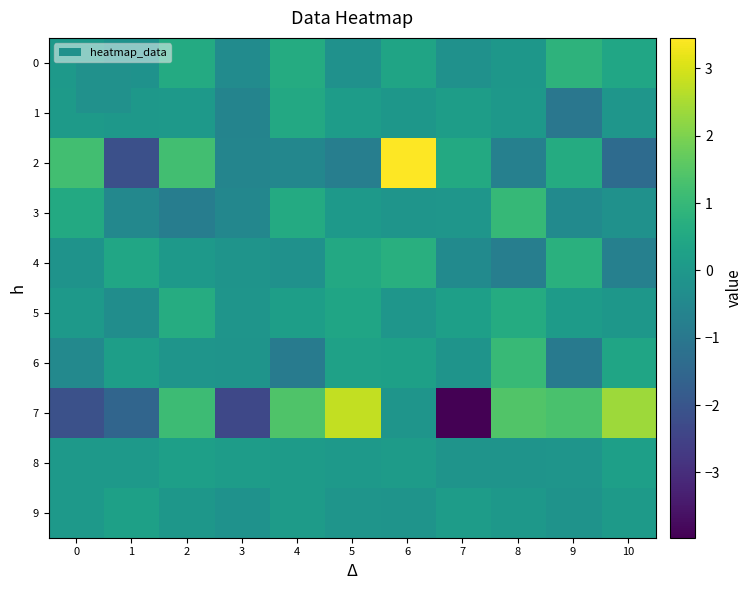

Reading left to right, what are all the values shown in this chart?

0: 0=0.0	1=-0.2	2=0.6	3=-0.4	4=0.6	5=-0.2	6=0.4	7=-0.2	8=-0.0	9=0.8	10=0.4
1: 0=0.1	1=-0.0	2=0.0	3=-0.6	4=0.5	5=0.1	6=-0.1	7=0.1	8=-0.0	9=-1.0	10=-0.1
2: 0=1.2	1=-2.2	2=1.2	3=-0.6	4=-0.5	5=-0.8	6=3.5	7=0.5	8=-0.7	9=0.6	10=-1.4
3: 0=0.5	1=-0.5	2=-0.8	3=-0.5	4=0.6	5=0.0	6=-0.1	7=-0.1	8=1.0	9=-0.4	10=-0.2
4: 0=-0.2	1=0.4	2=0.0	3=-0.1	4=-0.2	5=0.5	6=0.7	7=-0.4	8=-0.8	9=0.7	10=-0.7
5: 0=0.1	1=-0.3	2=0.6	3=-0.1	4=0.2	5=0.4	6=-0.1	7=0.2	8=0.6	9=0.1	10=-0.1
6: 0=-0.5	1=0.2	2=-0.1	3=-0.1	4=-0.9	5=0.3	6=0.2	7=-0.1	8=1.0	9=-0.9	10=0.4
7: 0=-2.1	1=-1.6	2=1.1	3=-2.4	4=1.4	5=2.8	6=-0.1	7=-4.0	8=1.4	9=1.3	10=2.4
8: 0=0.0	1=0.1	2=0.2	3=0.1	4=0.1	5=0.1	6=0.1	7=-0.1	8=-0.1	9=-0.1	10=0.2
9: 0=0.1	1=0.2	2=-0.1	3=-0.2	4=0.1	5=-0.1	6=-0.1	7=0.1	8=-0.0	9=-0.2	10=0.1